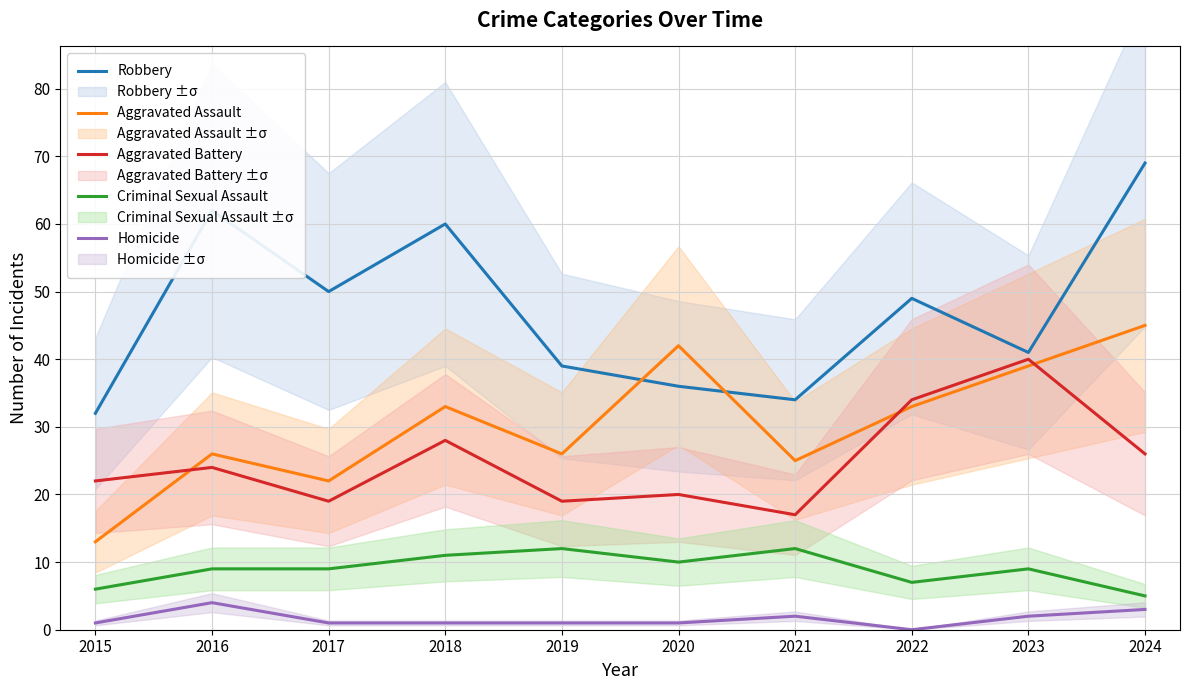

At which label does Robbery reach its peak?

2024